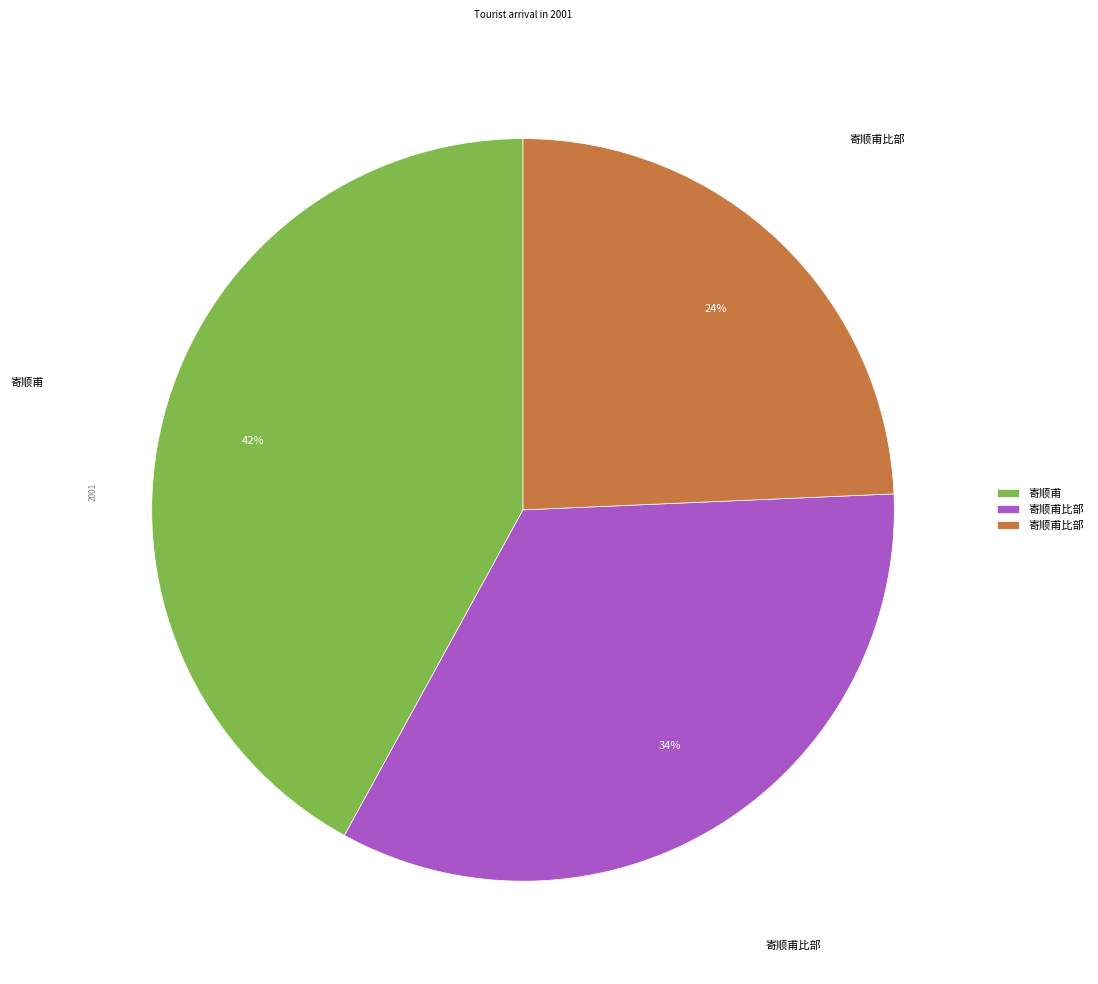

Is there any slice that represents more than half of the pie?

No